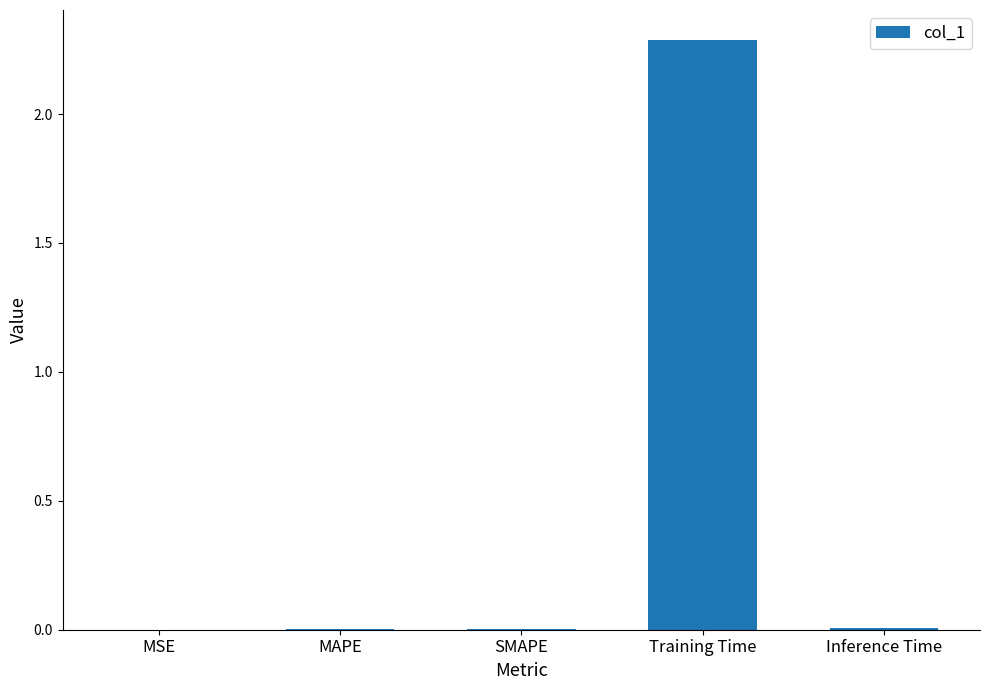

Which label corresponds to the largest value in the chart?

Training Time